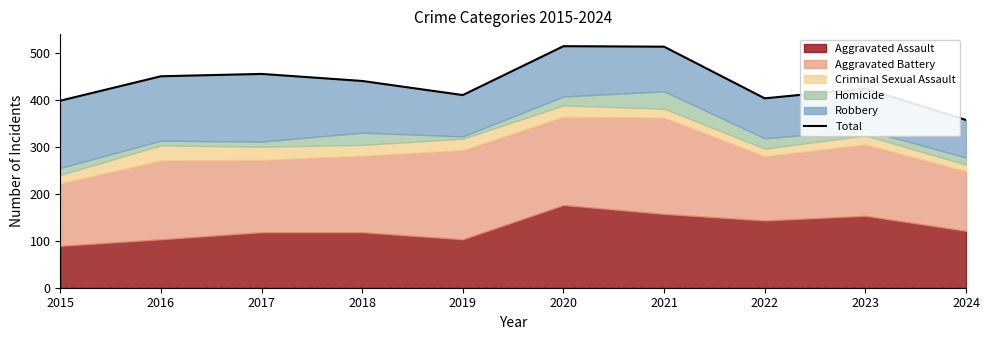

What is the sum of the values at 2016 and 2017?

905